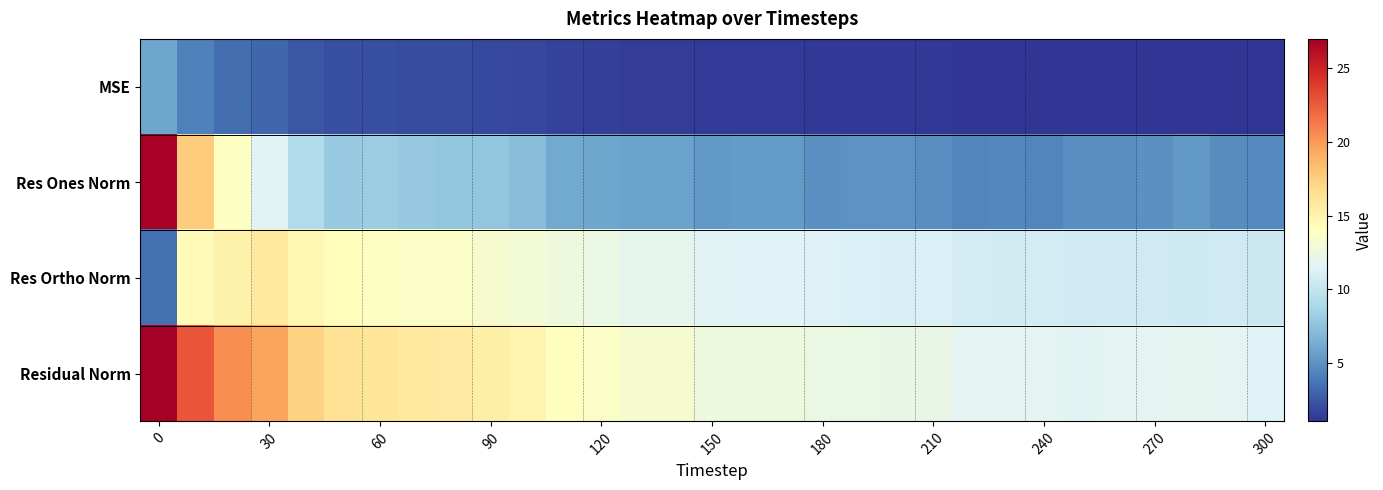

Reading left to right, transcribe all the data shown in this chart.

MSE: 6.0	4.2	3.4	3.1	2.4	2.2	2.1	2.0	2.0	1.9	1.8	1.6	1.5	1.4	1.4	1.3	1.3	1.3	1.3	1.3	1.2	1.2	1.1	1.1	1.1	1.1	1.1	1.1	1.1	1.1	1.1
Res Ones Norm: 26.7	17.6	13.8	11.6	9.2	8.0	8.2	7.9	7.7	7.7	7.3	6.2	6.0	5.8	5.8	5.4	5.4	5.4	5.0	5.1	5.0	4.9	4.5	4.6	4.5	4.8	4.9	5.0	5.3	4.8	4.7
Res Ortho Norm: 3.5	14.4	15.1	15.7	14.6	14.2	13.8	13.6	13.7	13.2	13.0	12.7	12.3	11.9	11.9	11.5	11.4	11.4	11.3	11.3	11.1	11.2	10.8	10.8	10.8	10.6	10.6	10.6	10.5	10.7	10.5
Residual Norm: 26.9	22.8	20.5	19.5	17.3	16.3	16.1	15.7	15.7	15.3	14.9	14.1	13.7	13.3	13.3	12.7	12.6	12.6	12.4	12.4	12.2	12.2	11.7	11.7	11.7	11.7	11.7	11.7	11.8	11.7	11.5